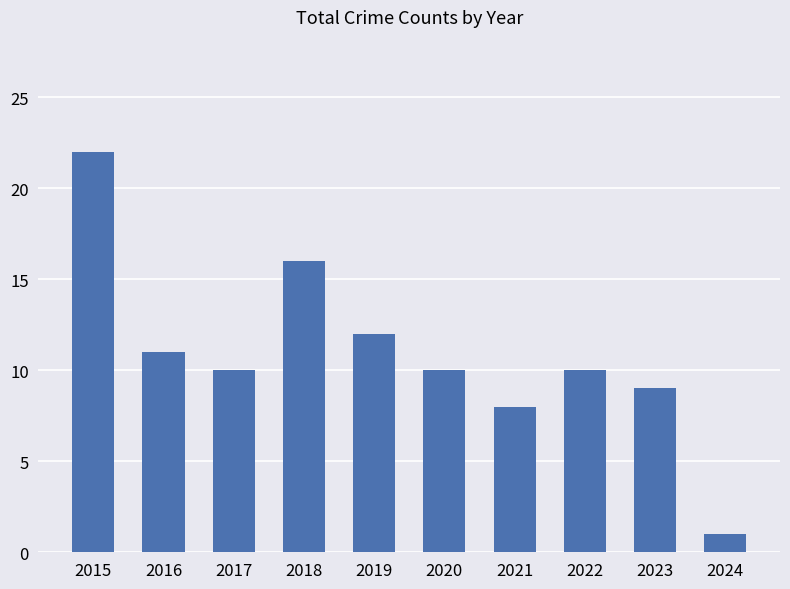

Count the number of data series in this chart.

1